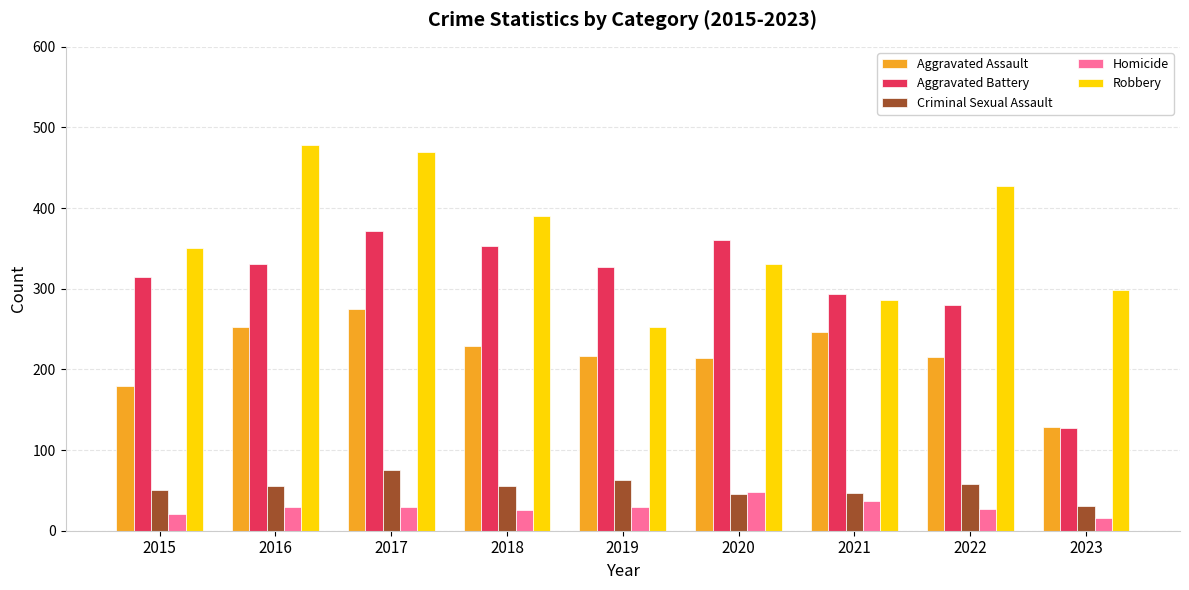

At how many categories does at least one series exceed 65?

9